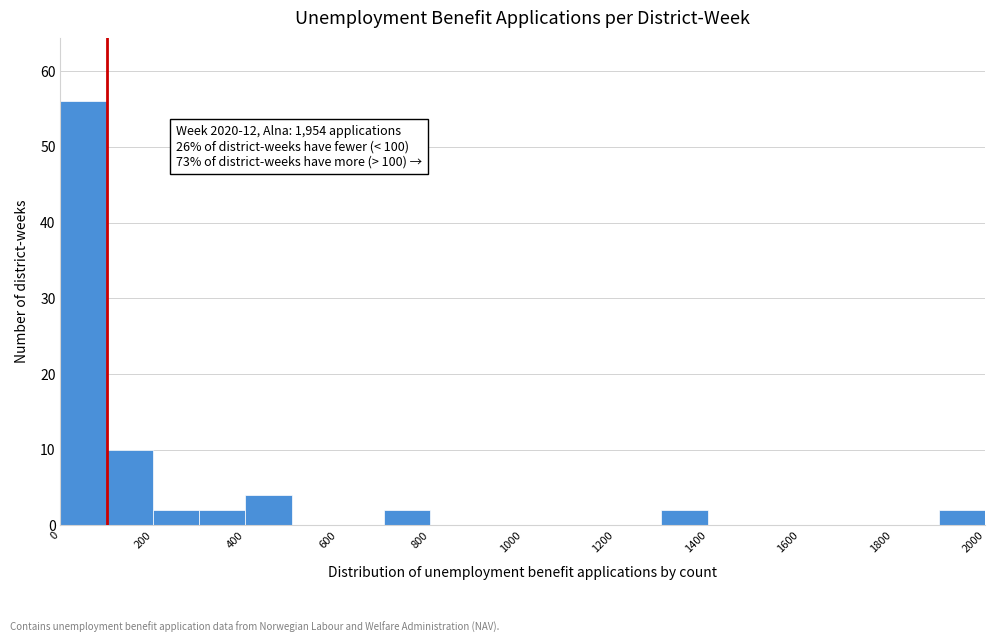

Which range on the x-axis has the tallest bar?

0 to 100